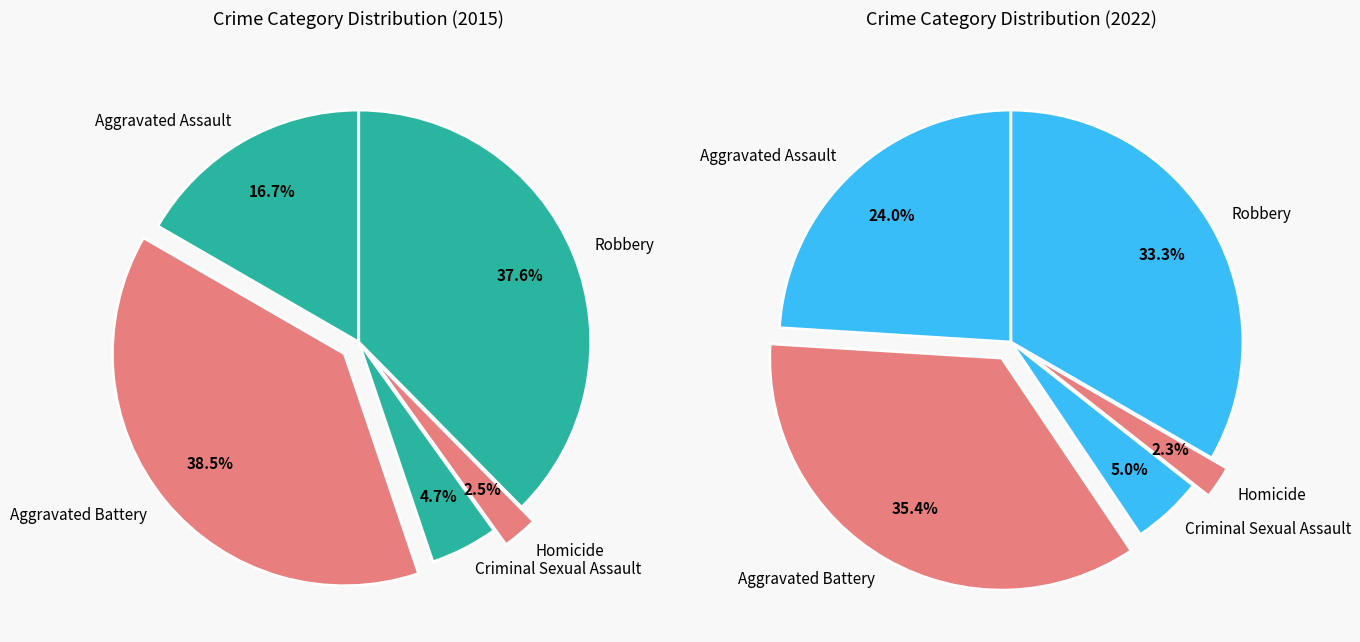

Which slice is the smallest?

Homicide